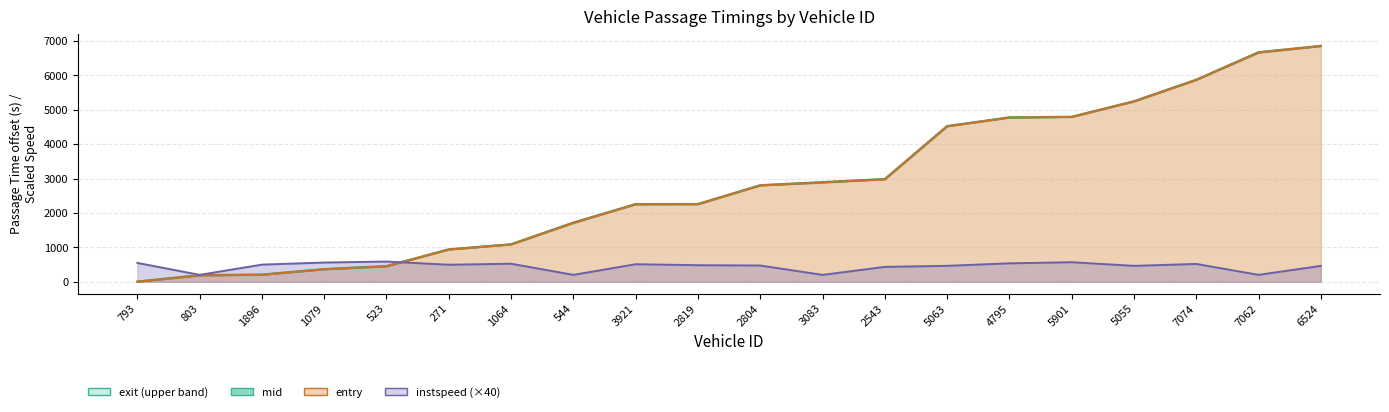

True or false: mid has a value of 6649.2 at 5063.

False